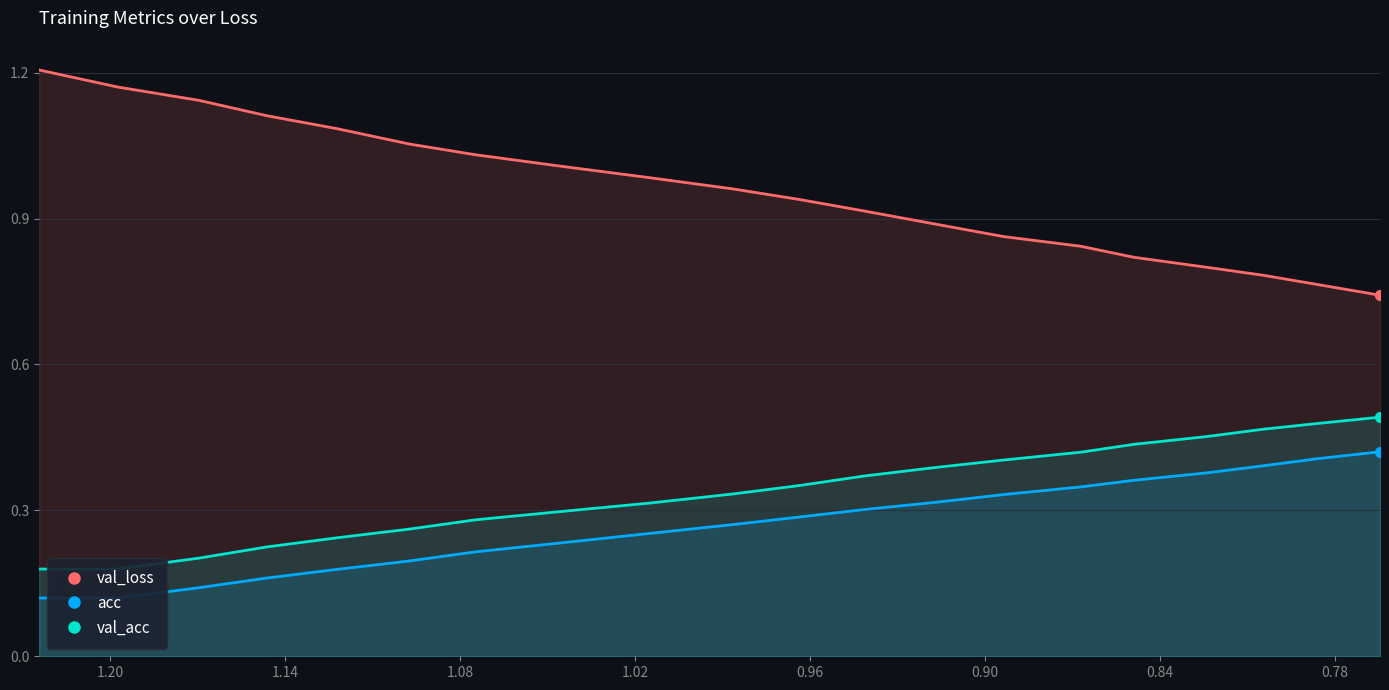

Which series has the largest total across all categories?

val_loss